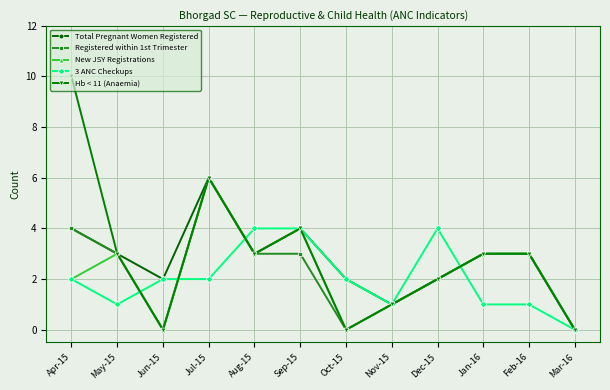

What is the difference between the maximum and minimum values in the Hb < 11 (Anaemia) series?

10